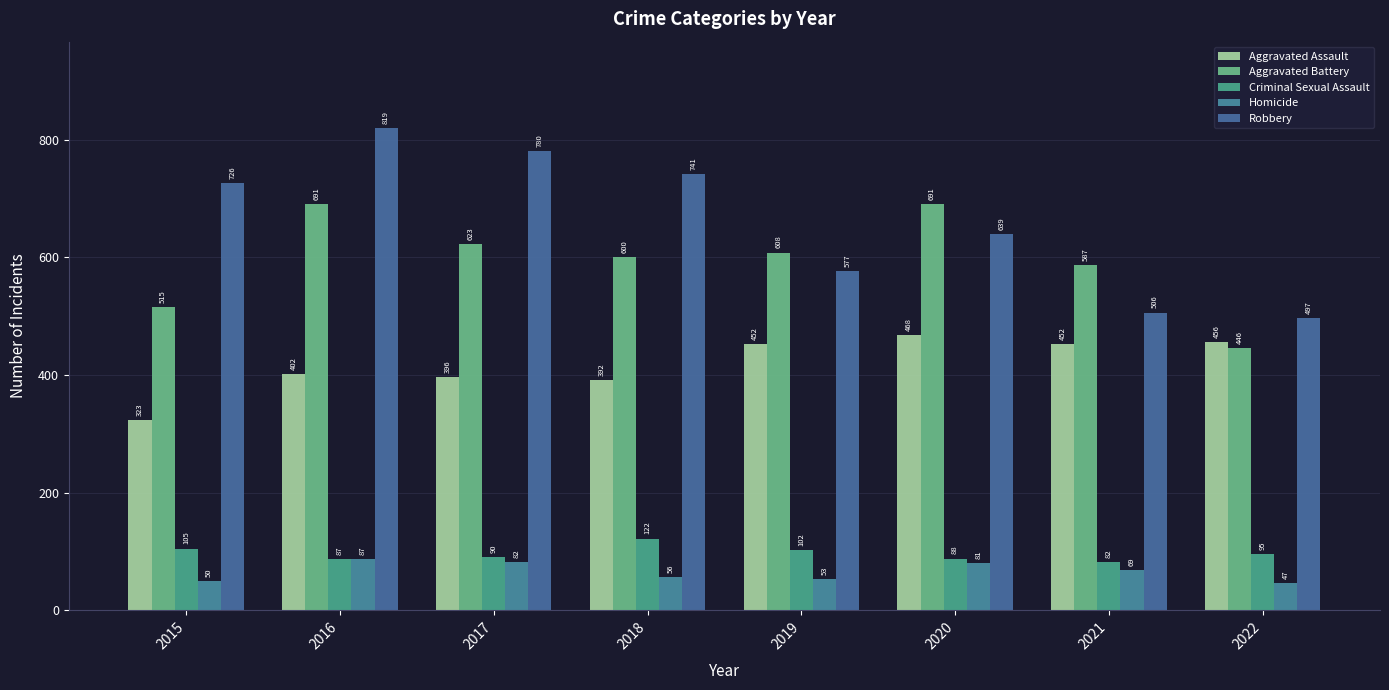

List the labels in order of Aggravated Battery value, smallest first.

2022, 2015, 2021, 2018, 2019, 2017, 2016, 2020